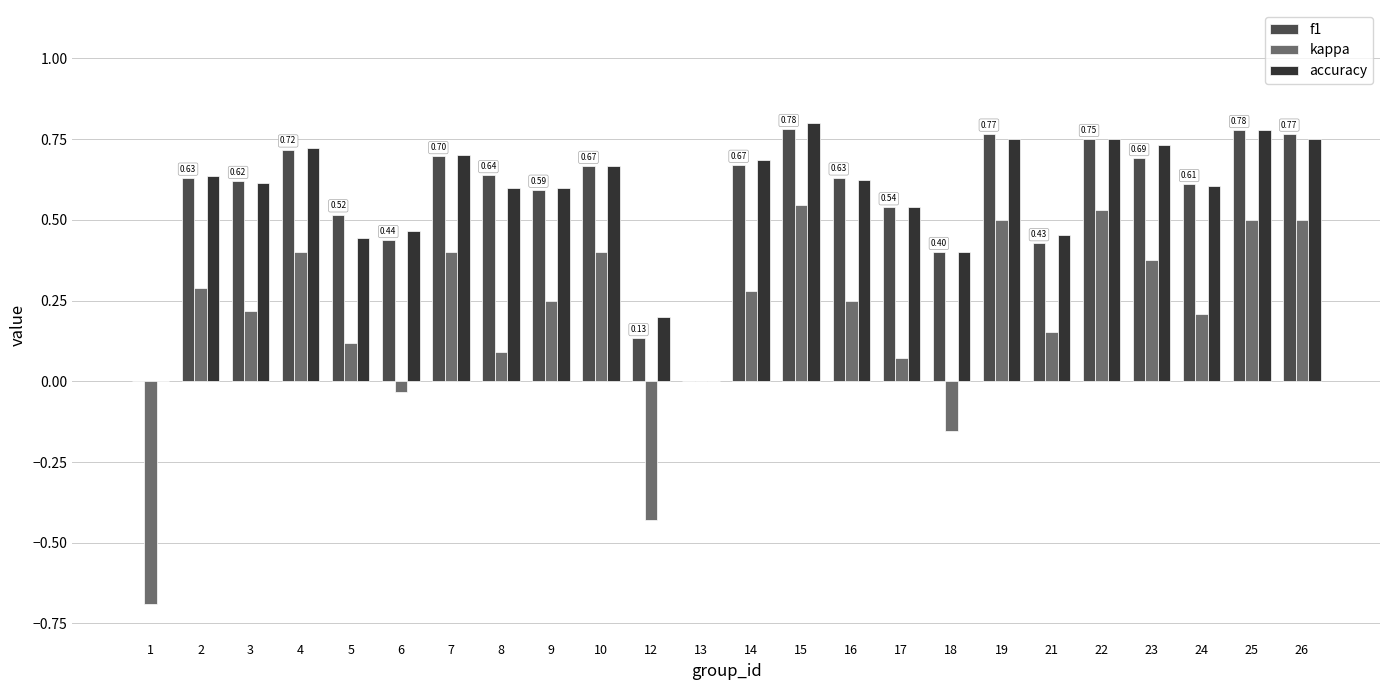

Which series changed the most between 4 and 16?

kappa